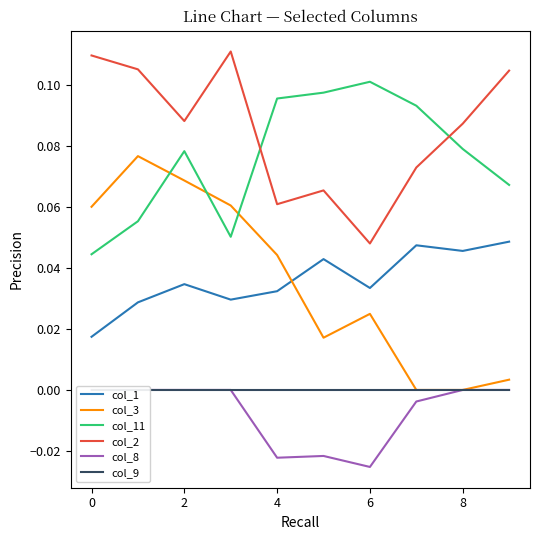

True or false: col_11 has a value of 0.0 at 6.

False